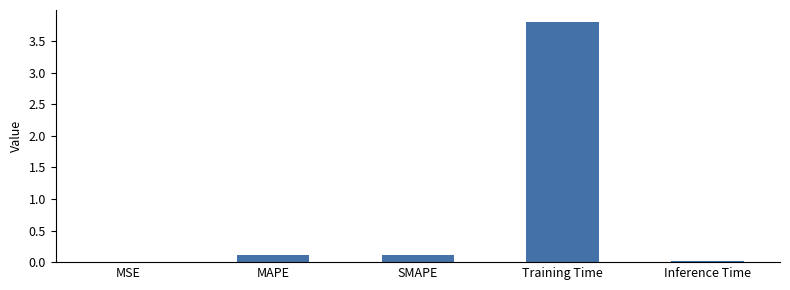

Which category has the highest value across all series?

Training Time